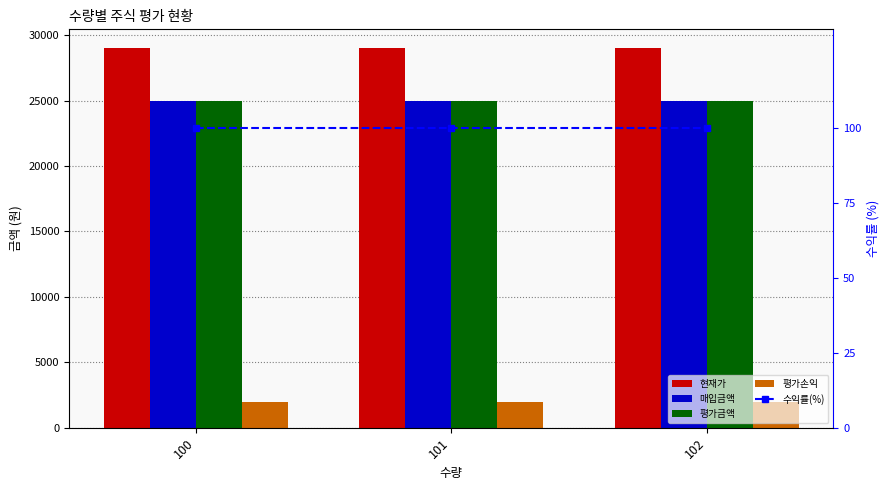

Is it true that 매입금액 equals 32653 at 101?

False